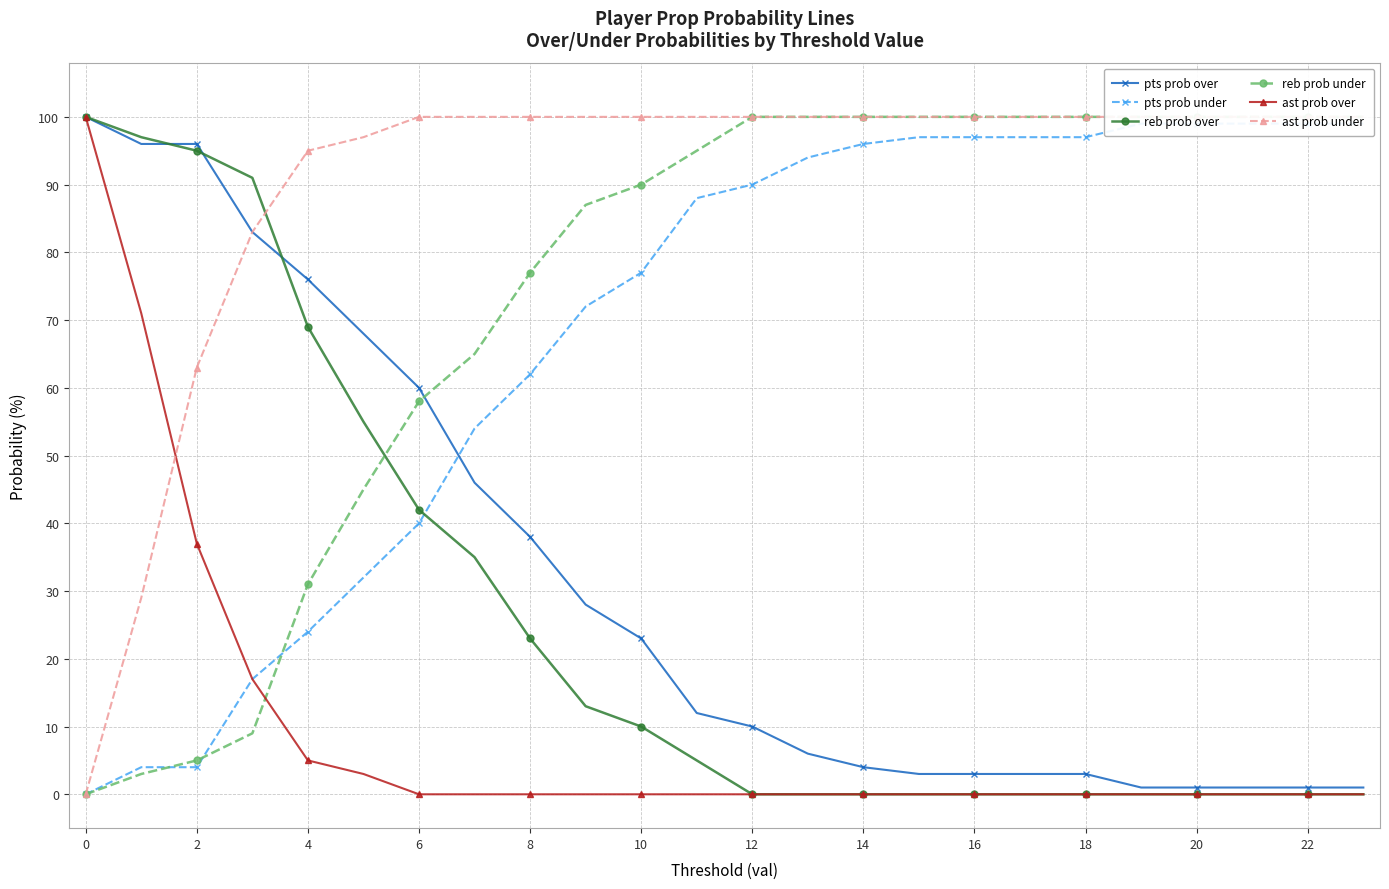

Which series has the widest spread of values?

reb prob over